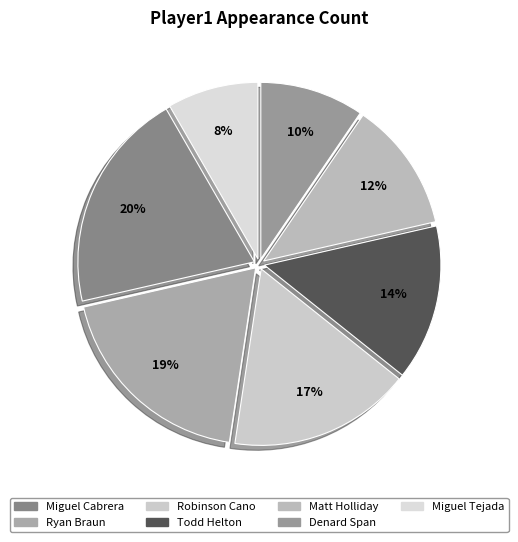

Which category has the smallest portion of the pie?

Miguel Tejada